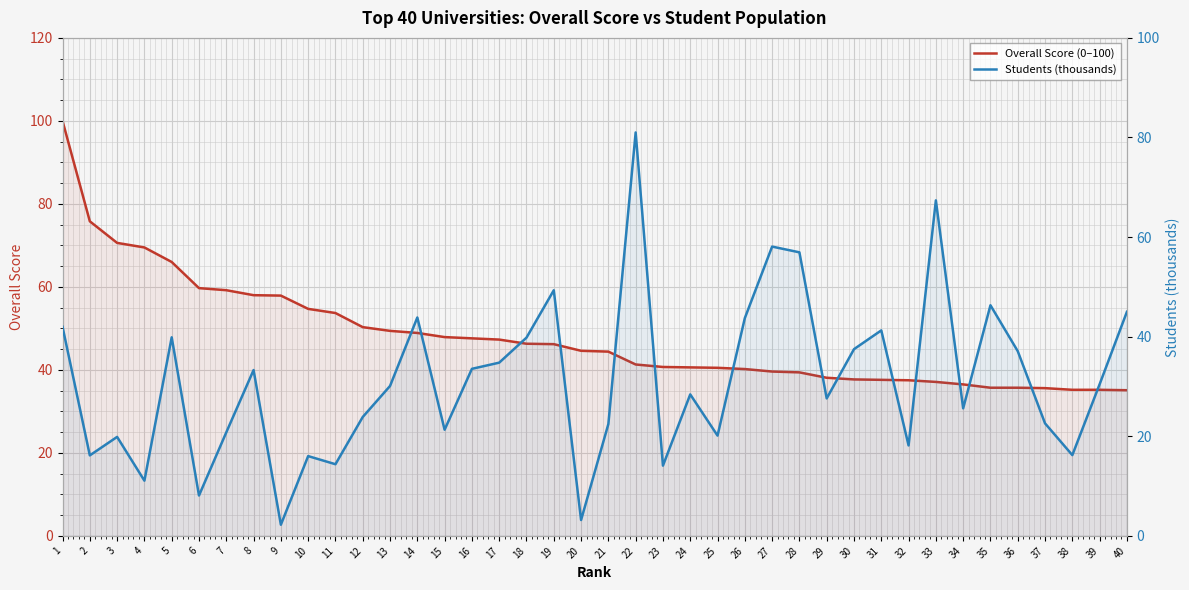

The Overall Score (0–100) series shows 57.9 at 9. True or false?

True